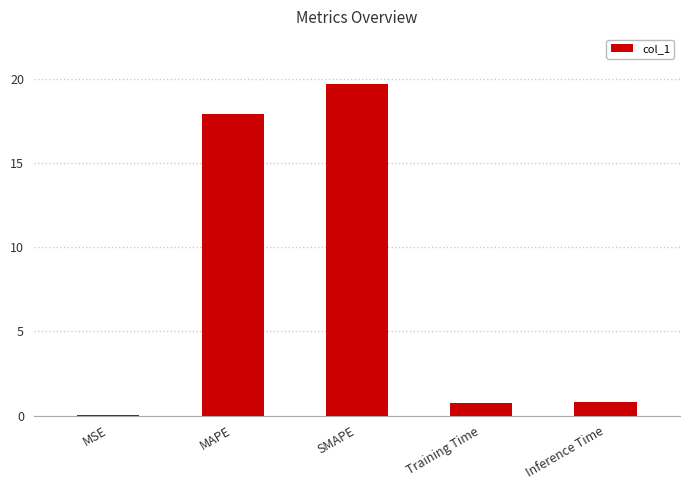

Read the value at MAPE.

17.9